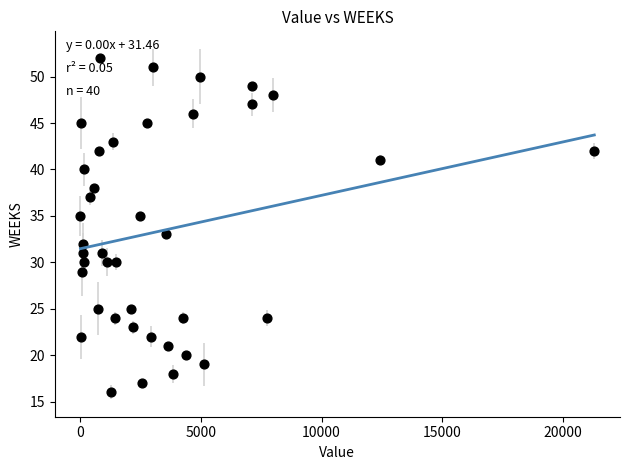

What is the range of Y values (max minus min)?

36